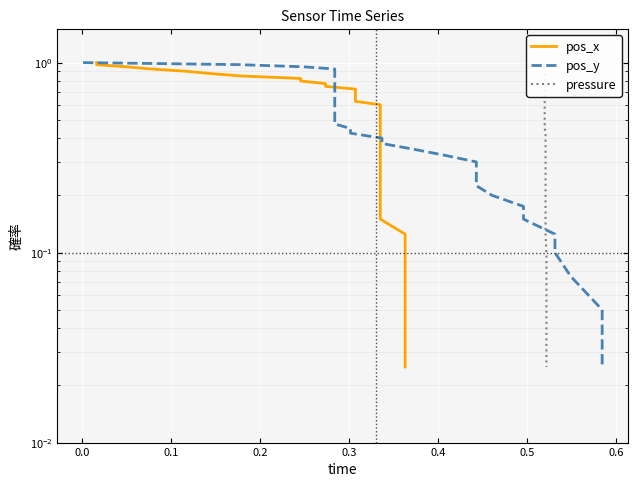

Which series has the largest total across all categories?

pos_x